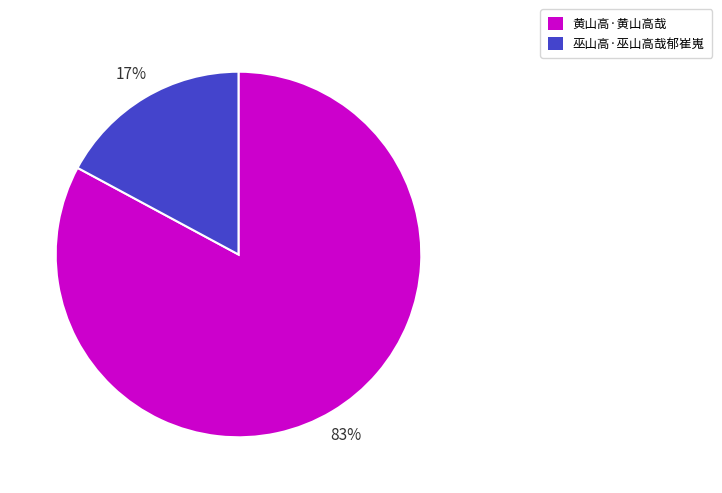

What percentage is the 黄山高·黄山高哉 slice, to the nearest percent?

83%